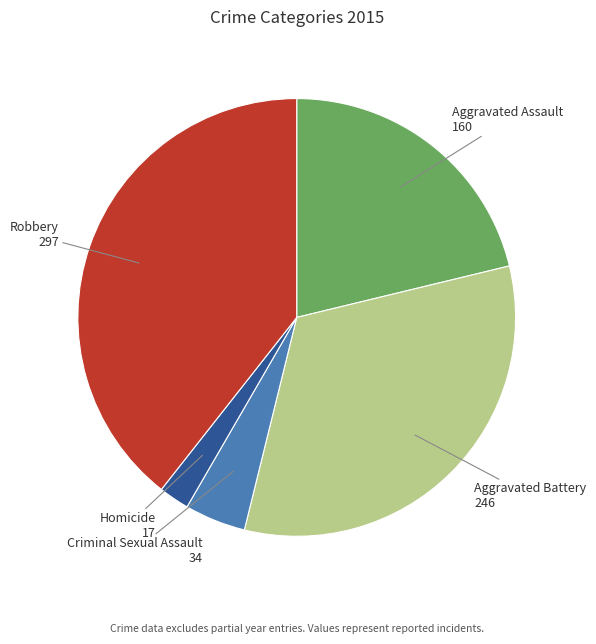

Is there a majority slice in this chart?

No